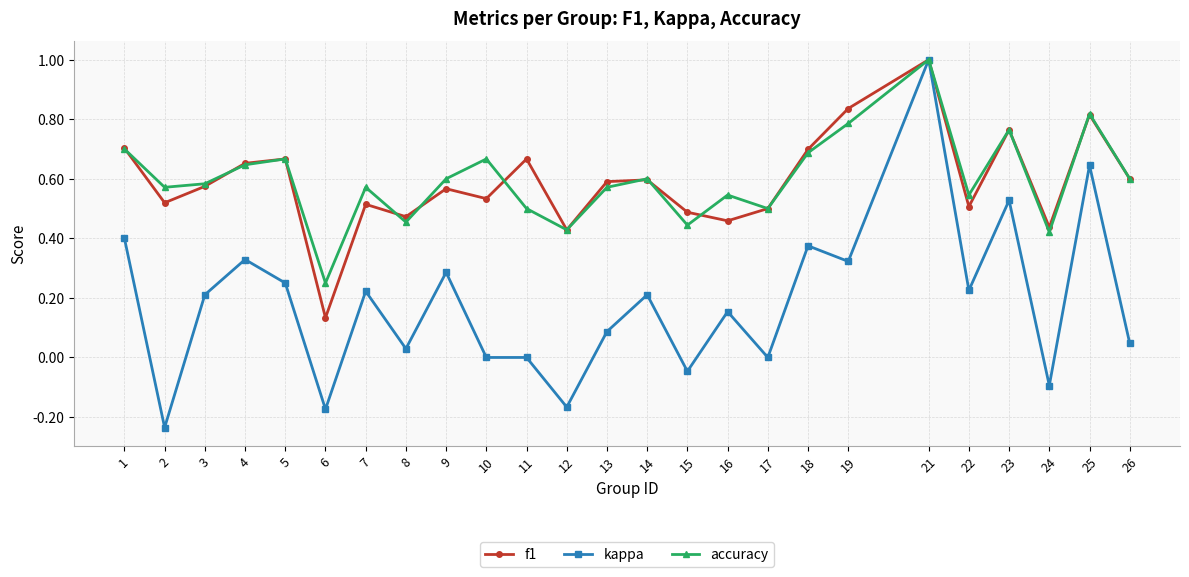

Between 5 and 21, which series saw the biggest shift?

kappa